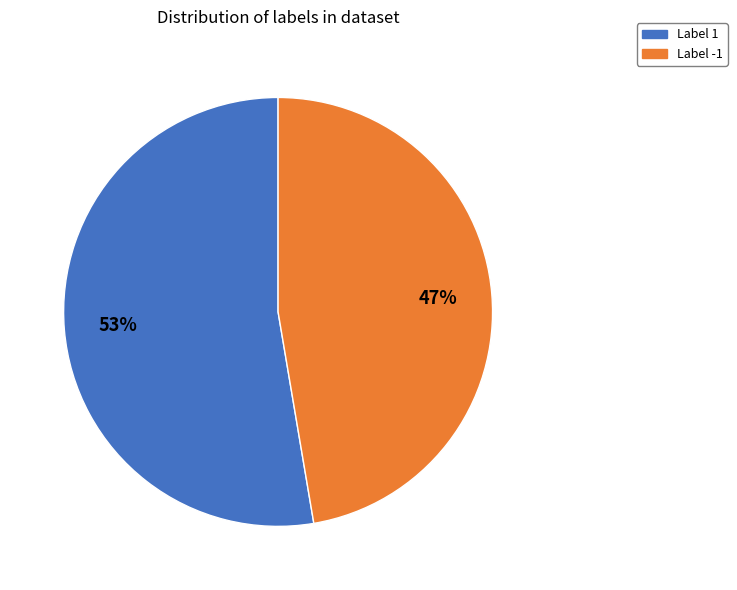

The Label -1 slice represents 47% of the pie. True or false?

True